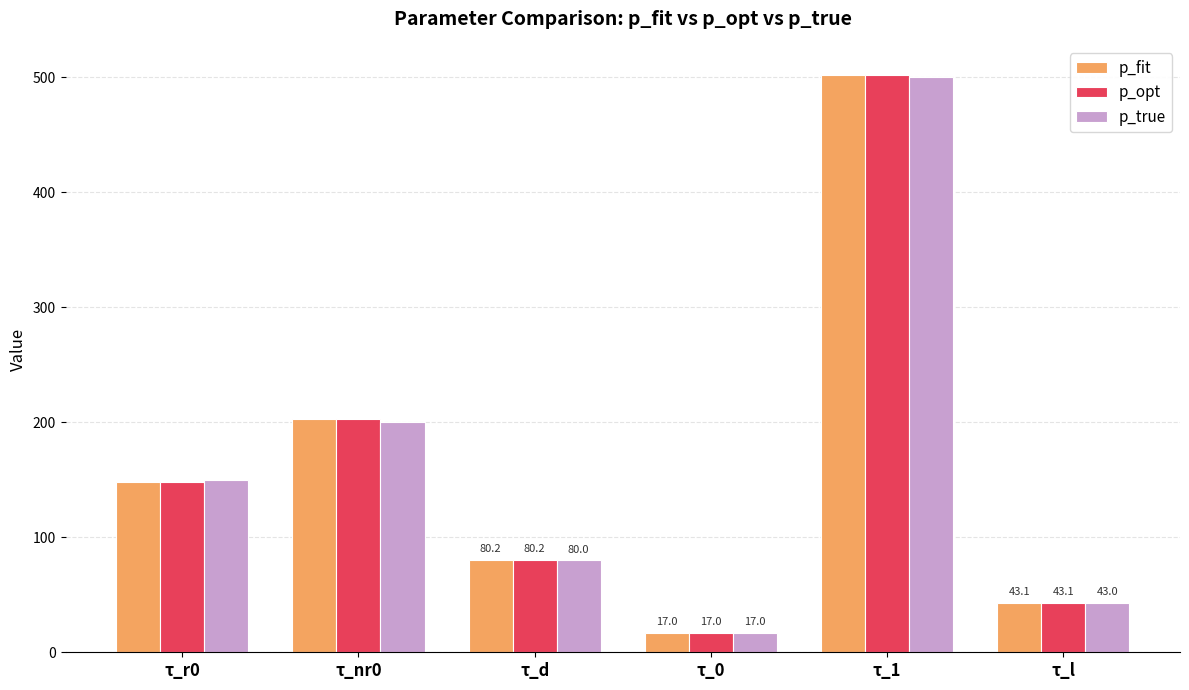

Reading left to right, extract all data points from this chart.

p_fit: 148.1	202.9	80.2	17.0	502.3	43.1
p_opt: 148.1	202.9	80.2	17.0	502.3	43.1
p_true: 150.0	200.0	80.0	17.0	500.0	43.0